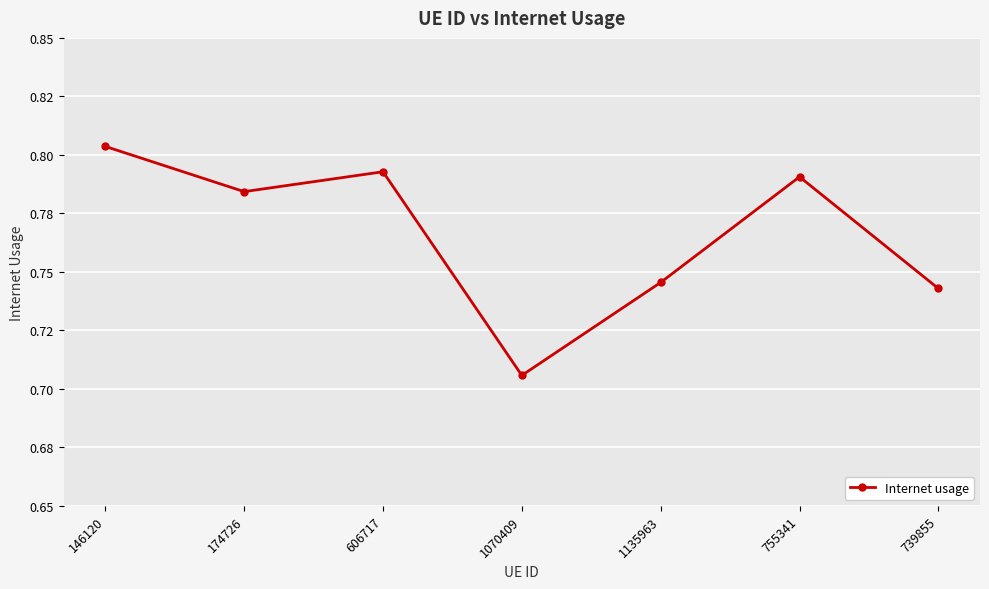

What is the value of the 4th point from the left?

0.7